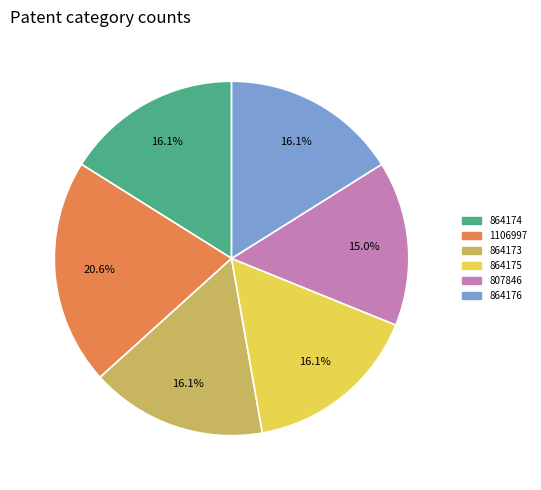

To the nearest percent, what is the difference between the largest and smallest slice percentages?

6%